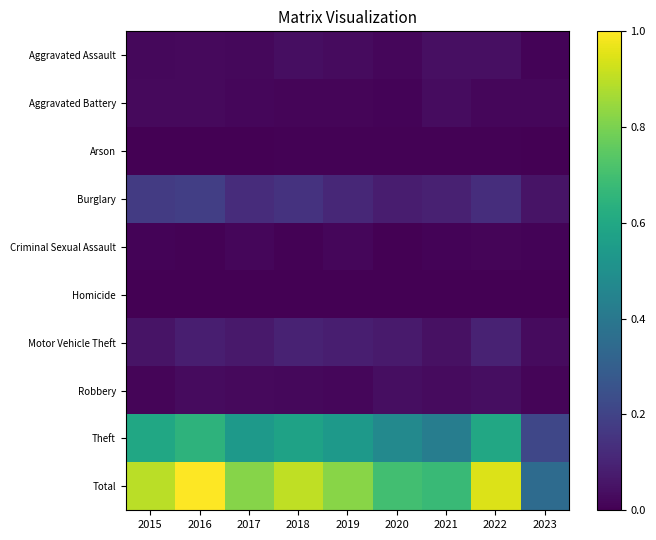

Between 2017 and 2021, which series saw the biggest shift?

Total